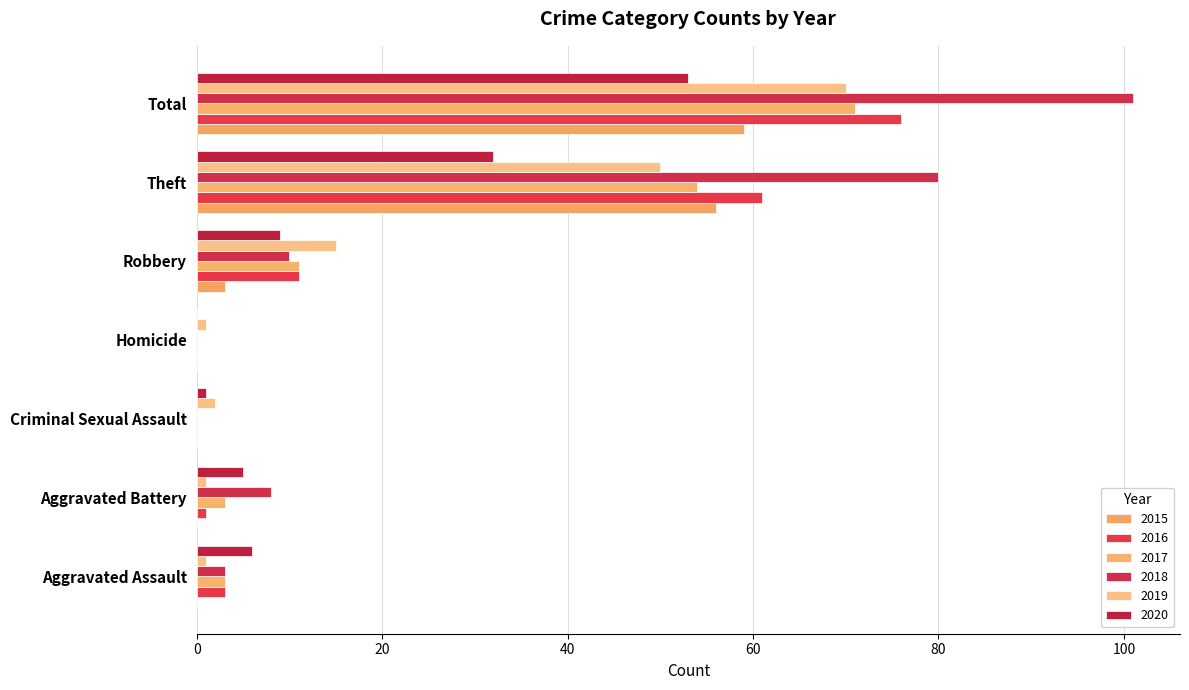

Count the number of data series in this chart.

6